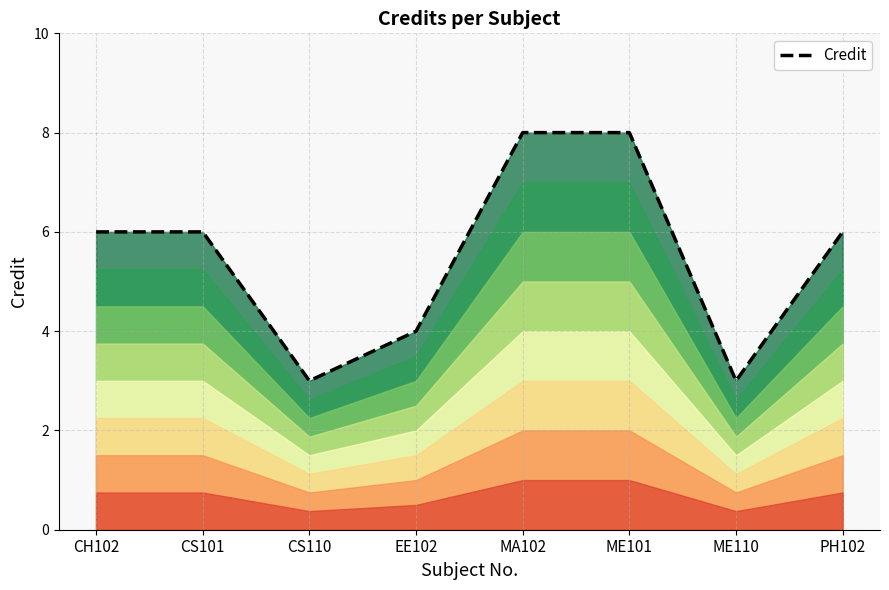

What is the minimum value shown in the chart?

3